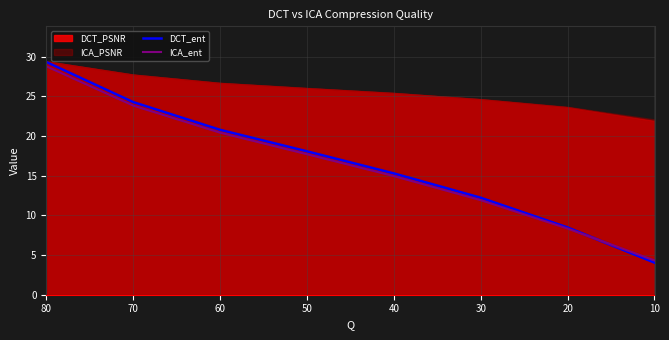

Which has a higher value, 60 or 10?

60